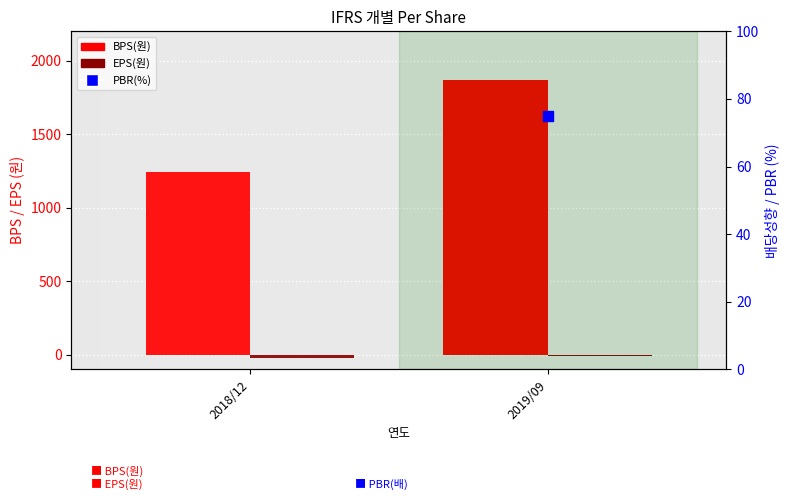

Which series contains the highest Y value?

BPS(원)